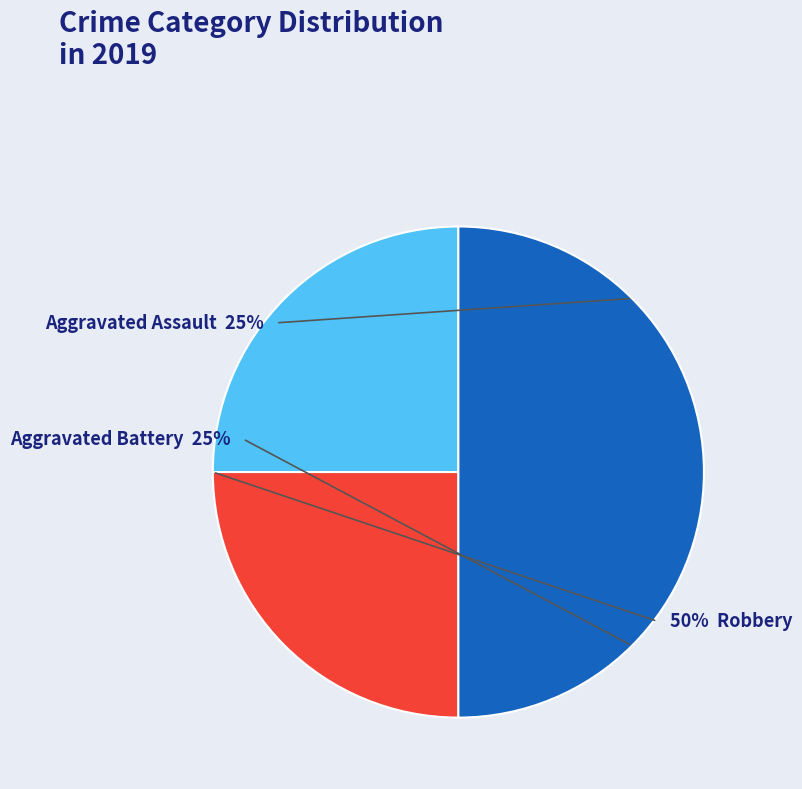

To the nearest percent, what is the average slice percentage?

33%